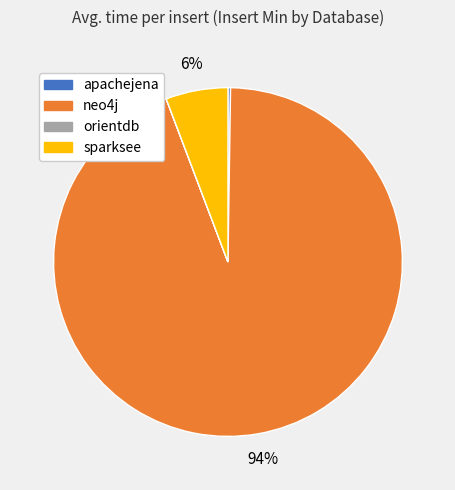

Do sparksee and neo4j together represent more than half of the pie?

Yes